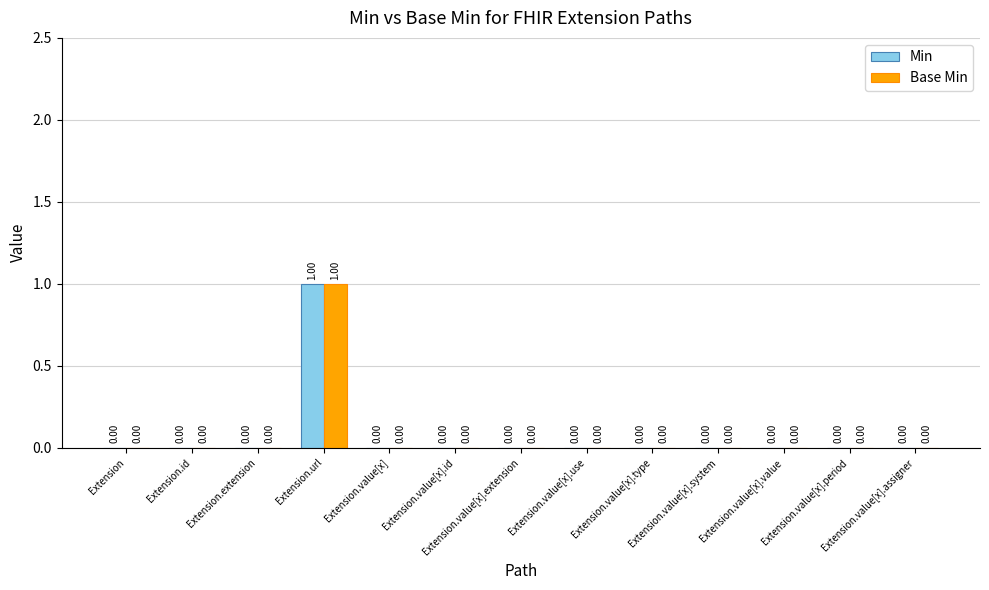

What is the sum of all Base Min values?

1